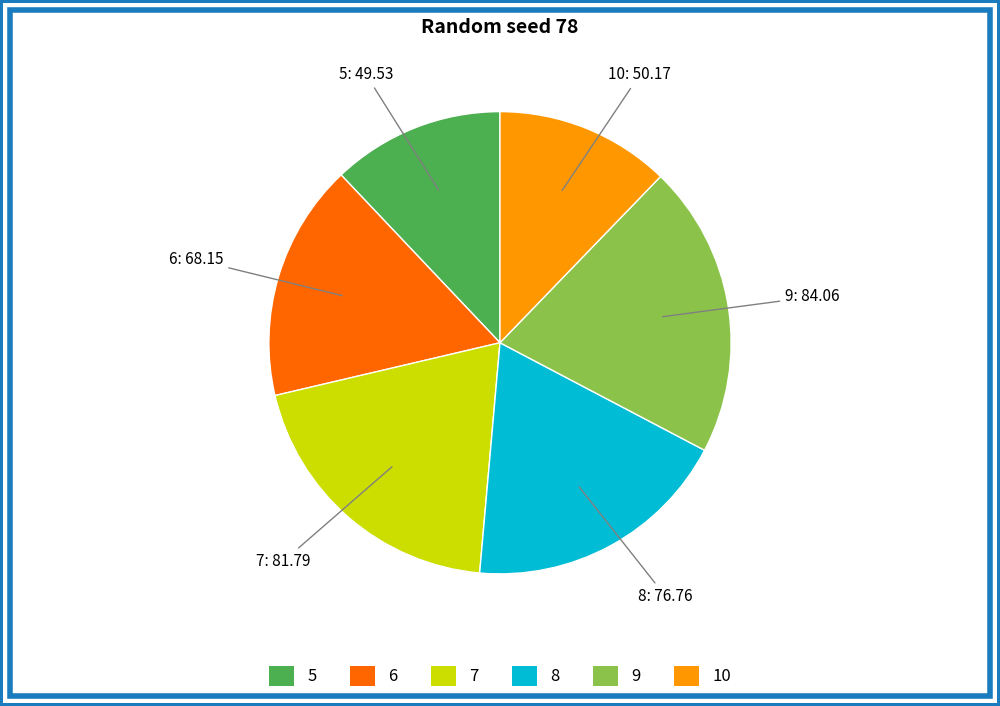

How many segments does this pie chart have?

6